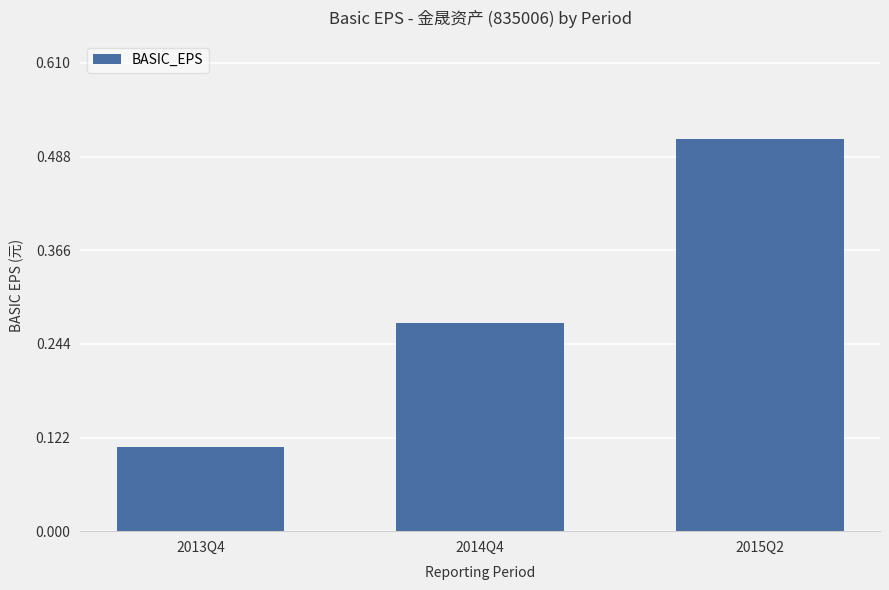

True or false: the data shows 0.3 at 2015Q2.

False